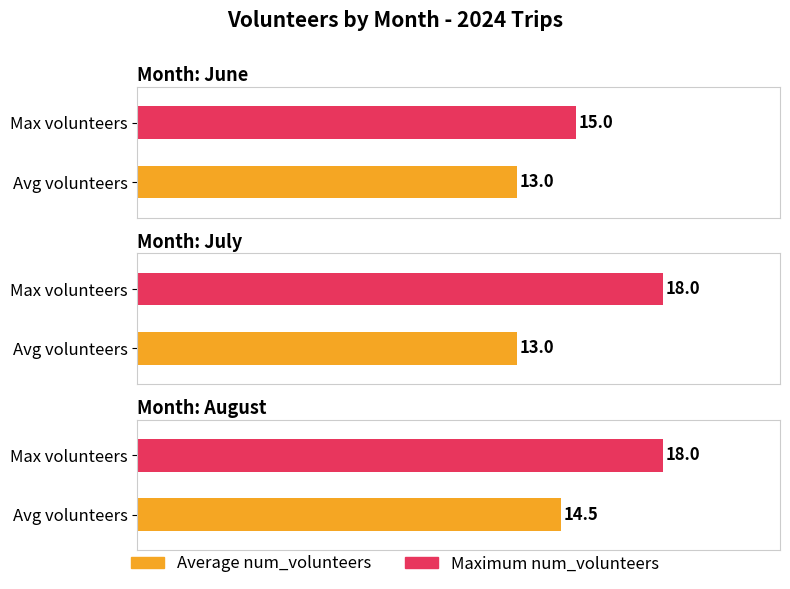

Reading left to right, transcribe all the data shown in this chart.

Average num_volunteers: 13.0	13.0	14.5
Maximum num_volunteers: 15.0	18.0	18.0